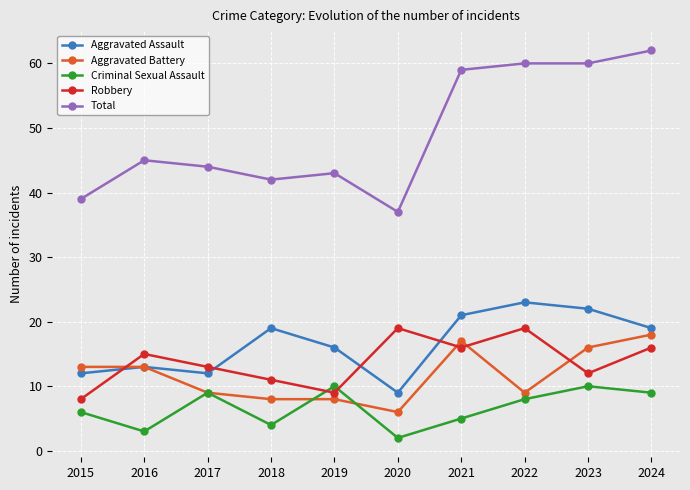

Reading left to right, list all the values displayed in this chart.

Aggravated Assault: 2015=12	2016=13	2017=12	2018=19	2019=16	2020=9	2021=21	2022=23	2023=22	2024=19
Aggravated Battery: 2015=13	2016=13	2017=9	2018=8	2019=8	2020=6	2021=17	2022=9	2023=16	2024=18
Criminal Sexual Assault: 2015=6	2016=3	2017=9	2018=4	2019=10	2020=2	2021=5	2022=8	2023=10	2024=9
Robbery: 2015=8	2016=15	2017=13	2018=11	2019=9	2020=19	2021=16	2022=19	2023=12	2024=16
Total: 2015=39	2016=45	2017=44	2018=42	2019=43	2020=37	2021=59	2022=60	2023=60	2024=62